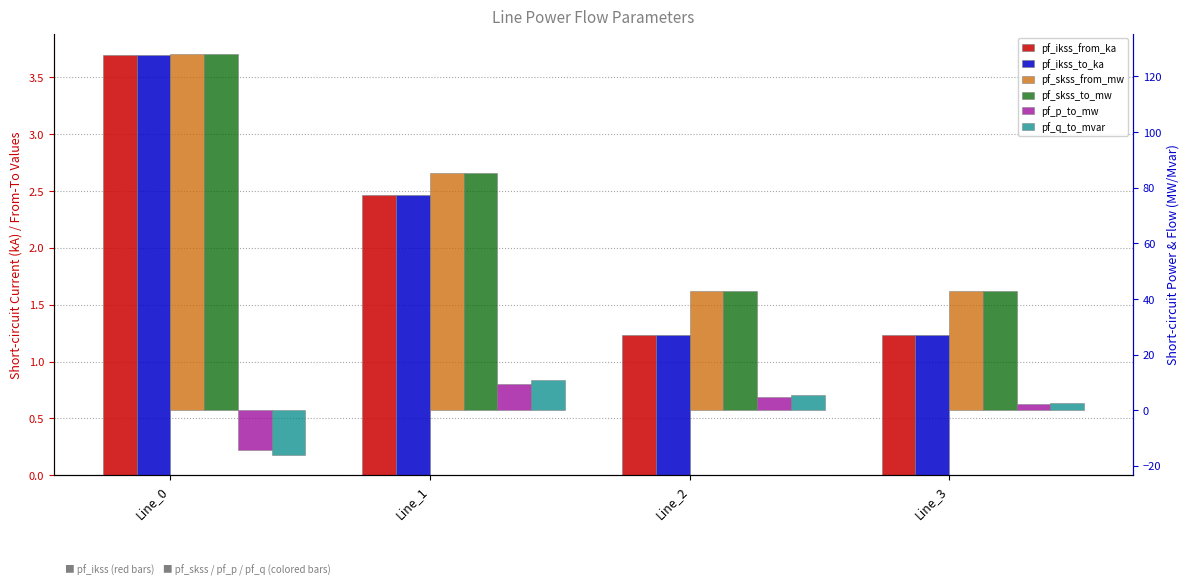

List the series in order of their peak value, lowest first.

pf_ikss_from_ka, pf_ikss_to_ka, pf_p_to_mw, pf_q_to_mvar, pf_skss_from_mw, pf_skss_to_mw